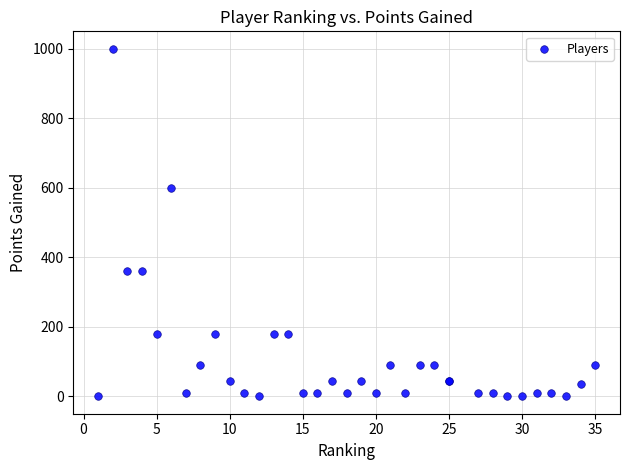

What Y value in the scatter plot is closest to 500?

600